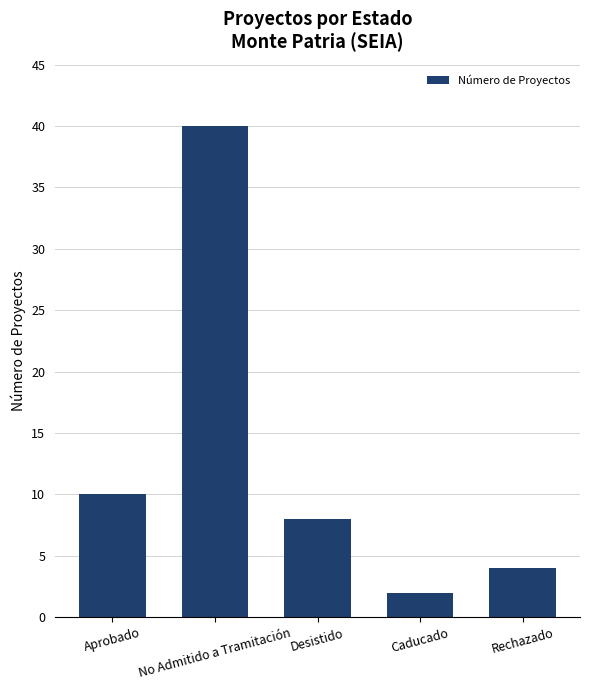

What is the label of the 4th bar from the left?

Caducado